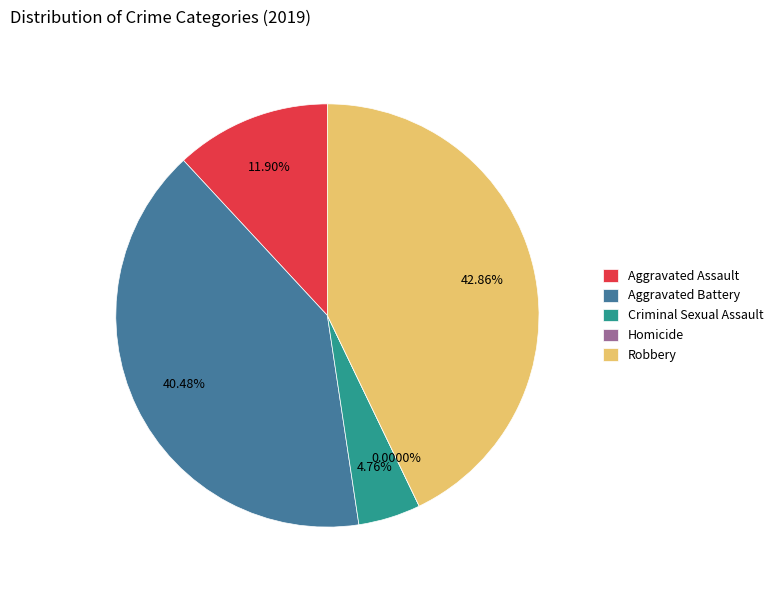

Which slice is the largest?

Robbery